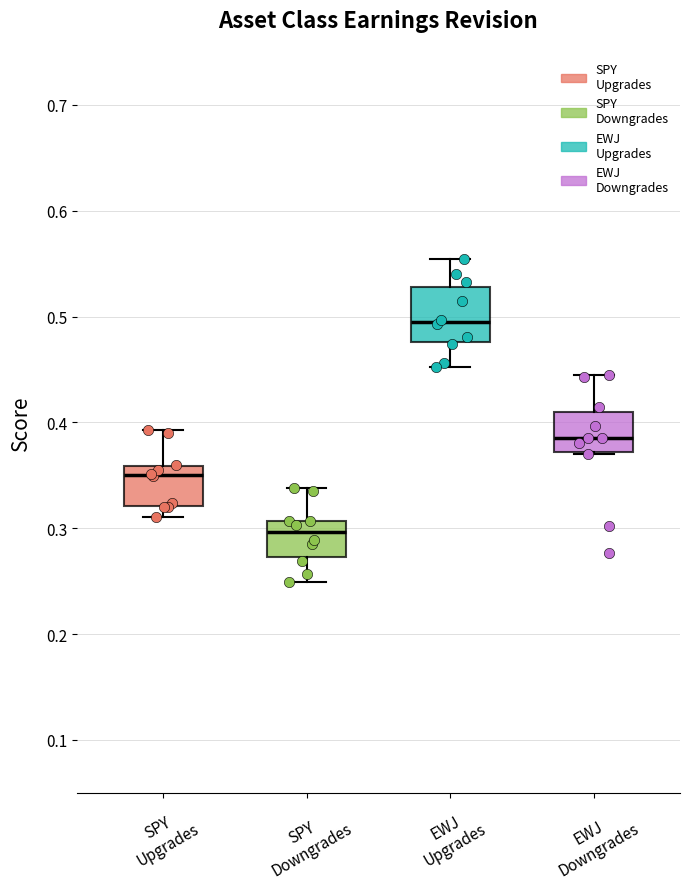

Where does the lower whisker of the box for SPY Downgrades end on the y-axis? The values are not printed on the chart, so give them approximately, as read against the axis.

0.25